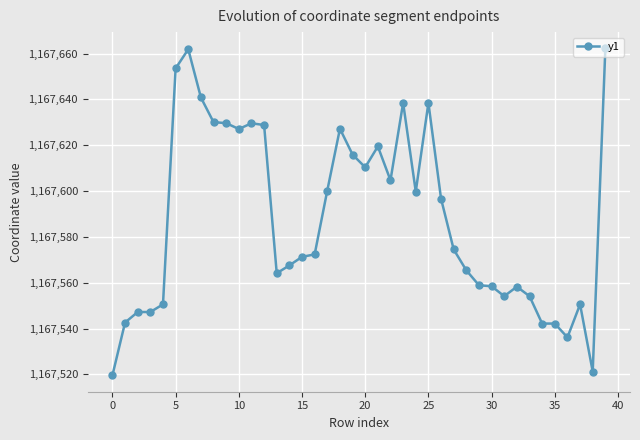

How many lines are shown in the chart?

1